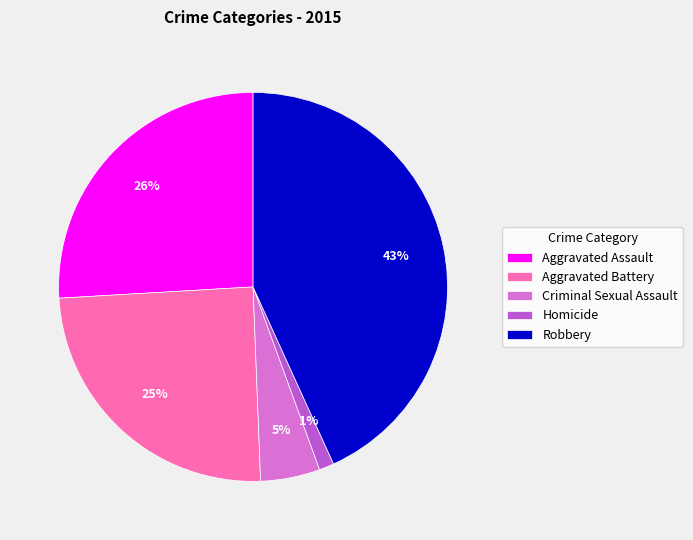

Is the sum of Aggravated Battery and Homicide greater than half?

No